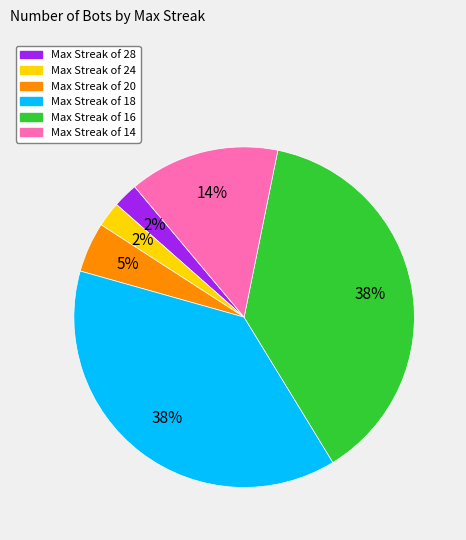

Combined, do Max Streak of 24 and Max Streak of 16 account for over 50%?

No